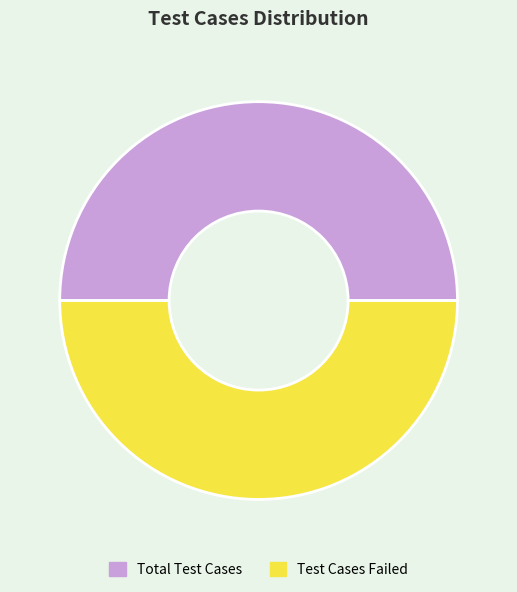

Is it true that Total Test Cases is 64% of the pie?

False